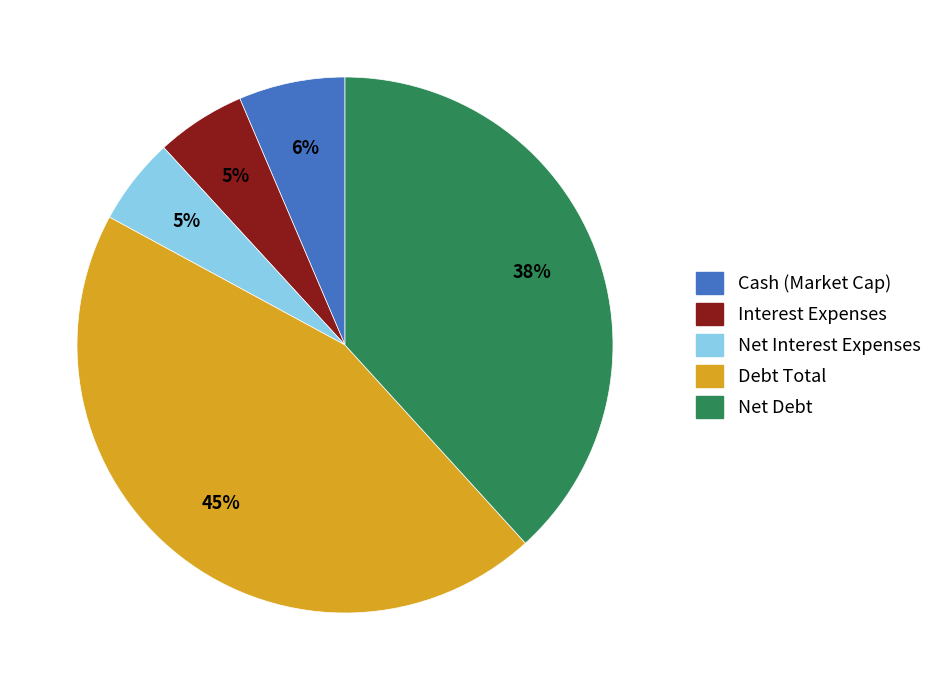

Count the number of slices in the pie.

5